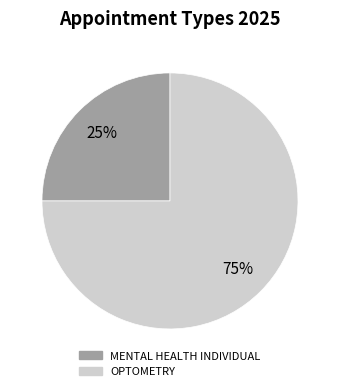

Do OPTOMETRY and MENTAL HEALTH INDIVIDUAL together represent more than half of the pie?

Yes